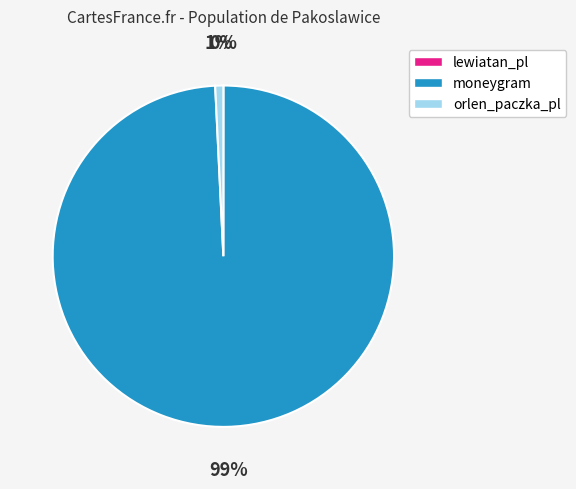

Combined, do moneygram and orlen_paczka_pl account for over 50%?

Yes